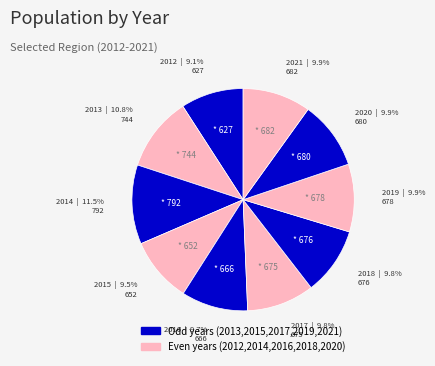

Rank the categories by value from highest to lowest.

2014, 2013, 2021, 2020, 2019, 2018, 2017, 2016, 2015, 2012